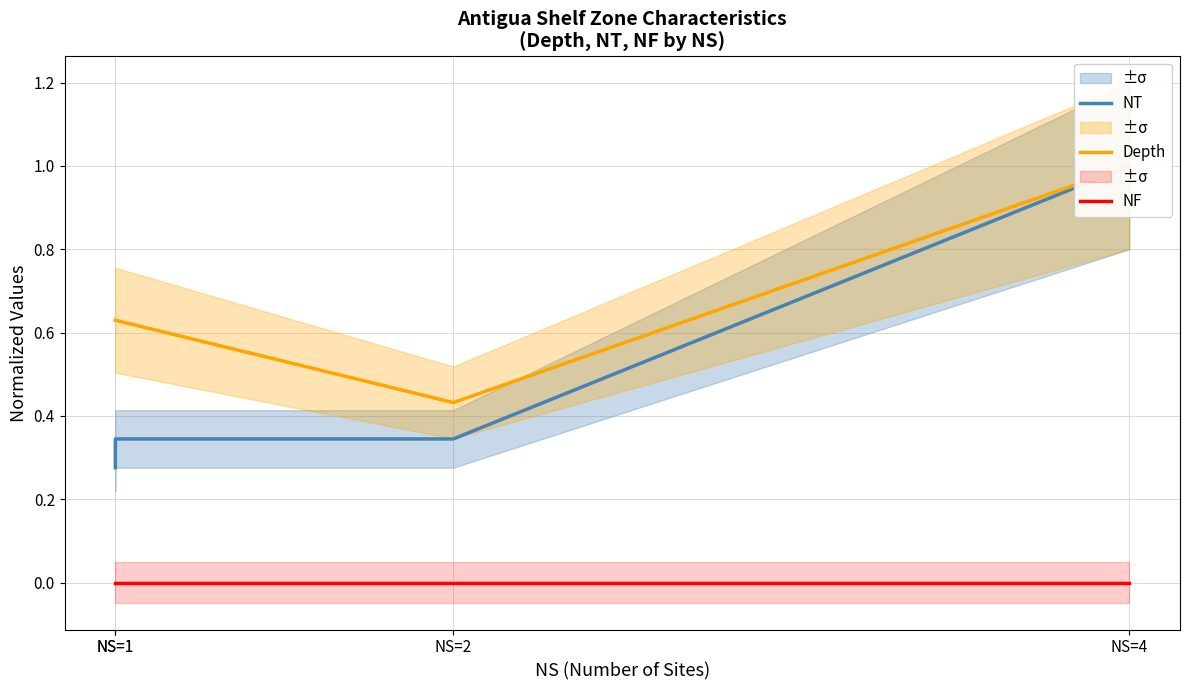

What is the greatest value displayed?

1.0